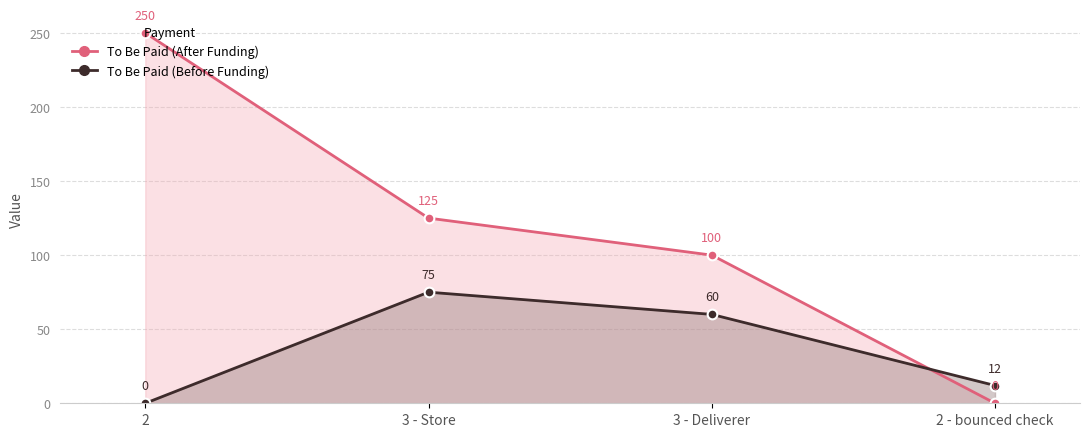

What is the maximum value shown in the chart?

250